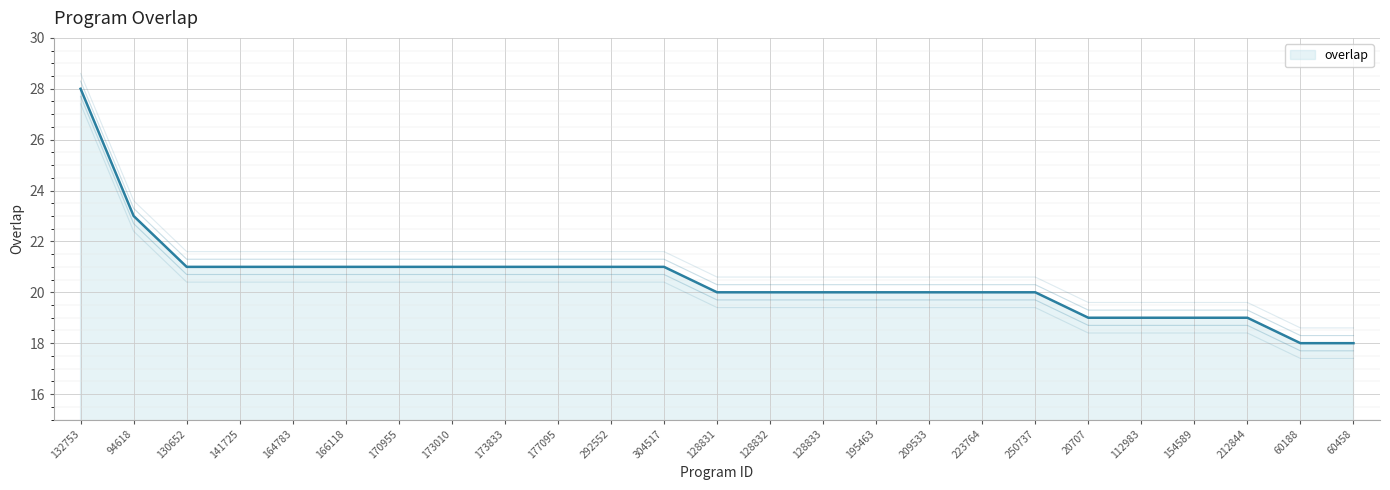

Reading left to right, transcribe all the data shown in this chart.

28	23	21	21	21	21	21	21	21	21	21	21	20	20	20	20	20	20	20	19	19	19	19	18	18